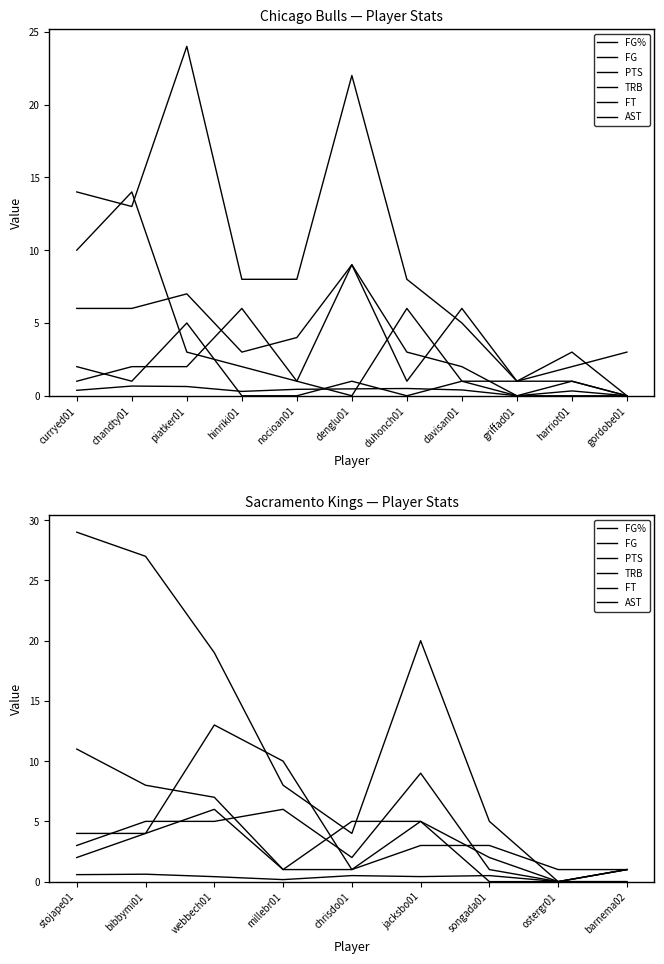

Count the AST values in the range 1 to 5.

6